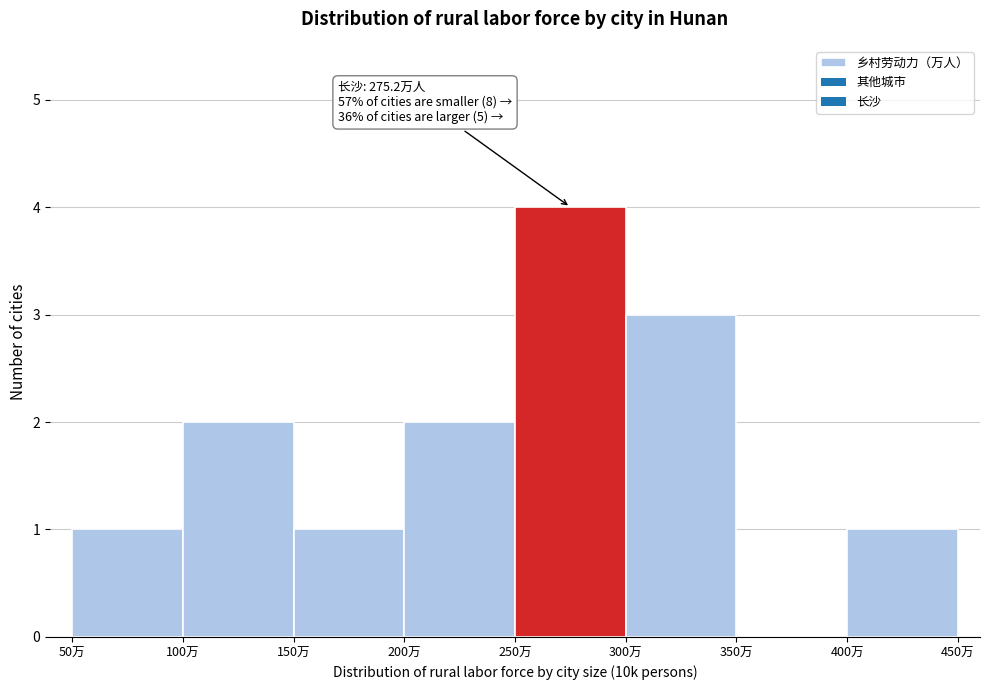

Over which range of the x-axis is the bar tallest?

250 to 300